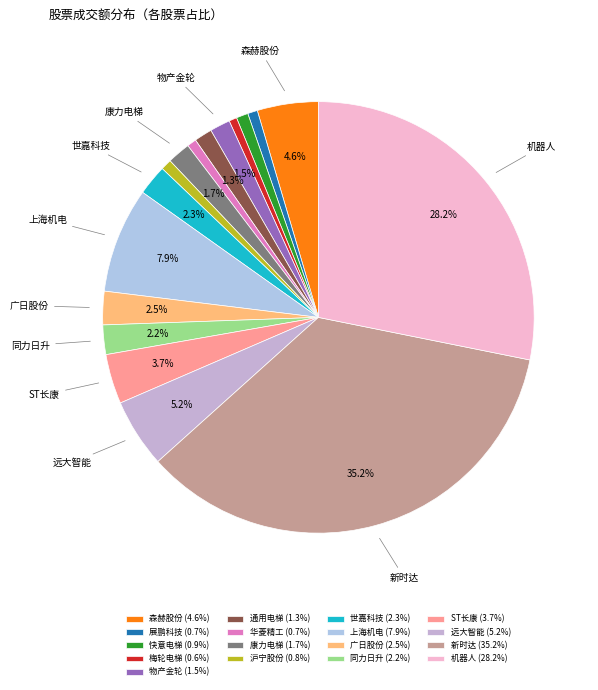

How many segments does this pie chart have?

17